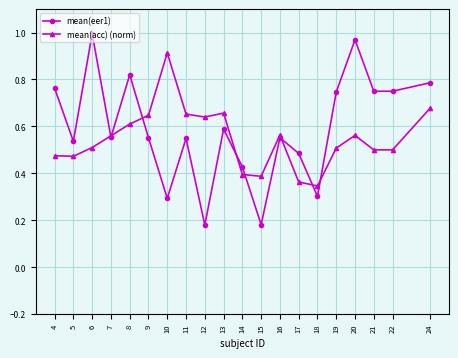

The mean(eer1) series shows 0.3 at 16. True or false?

False